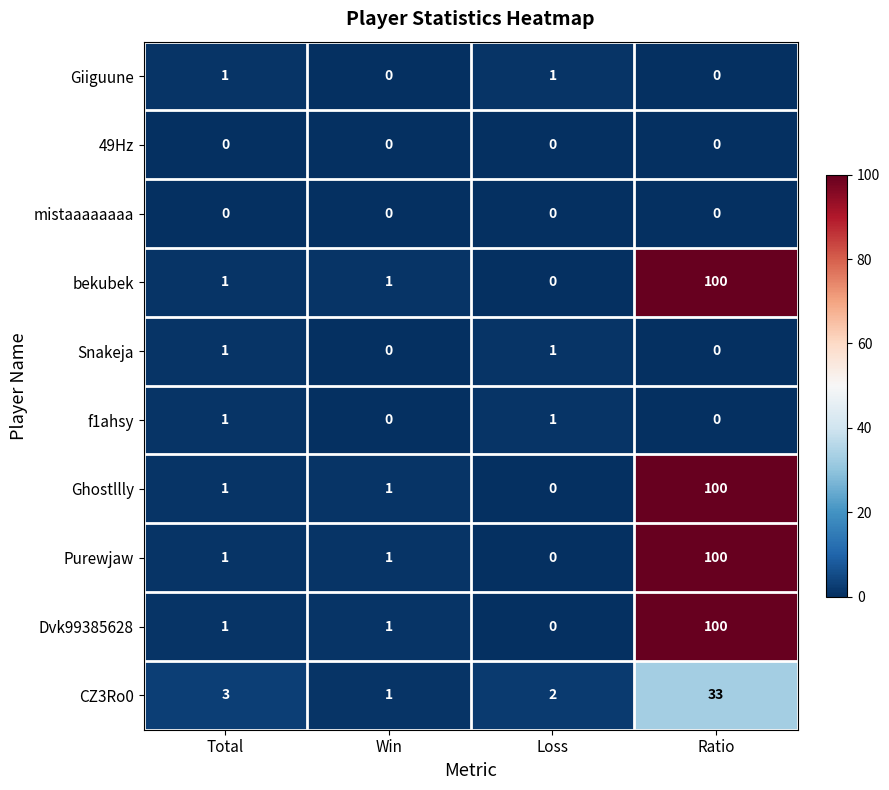

What is the total value across all series at Win?

5